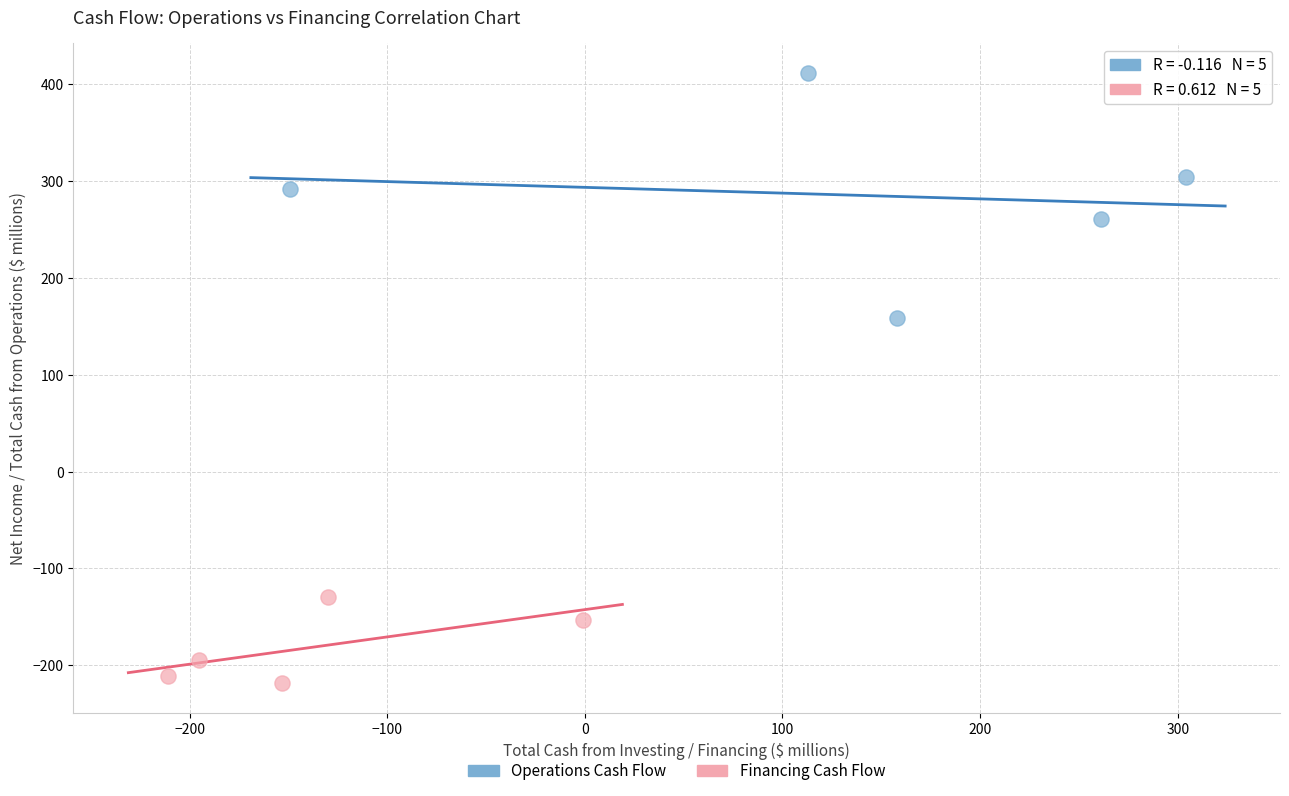

Which series reaches the maximum Y coordinate?

Operations Cash Flow